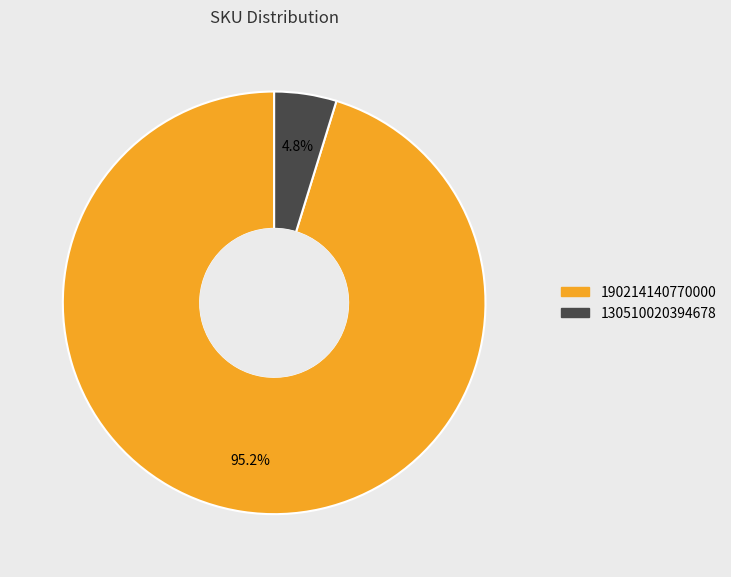

What percentage is the 130510020394678 slice, to the nearest percent?

5%